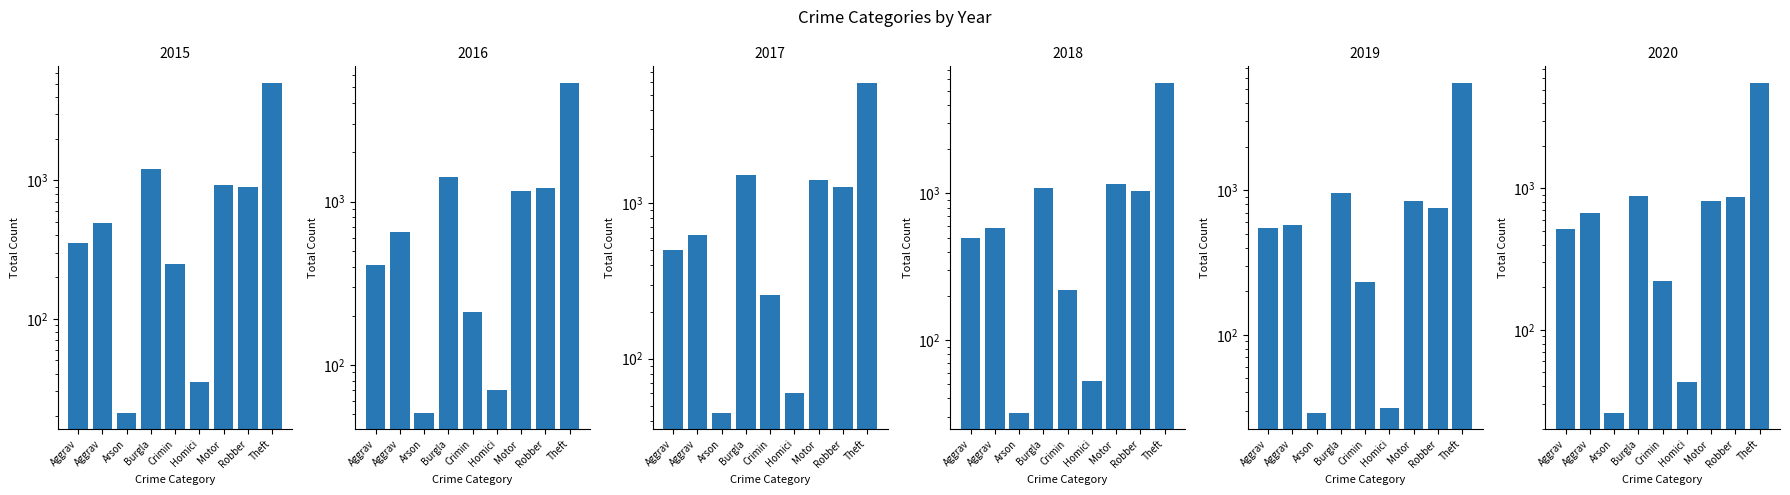

How many data points in 2015 are less than 494?

4